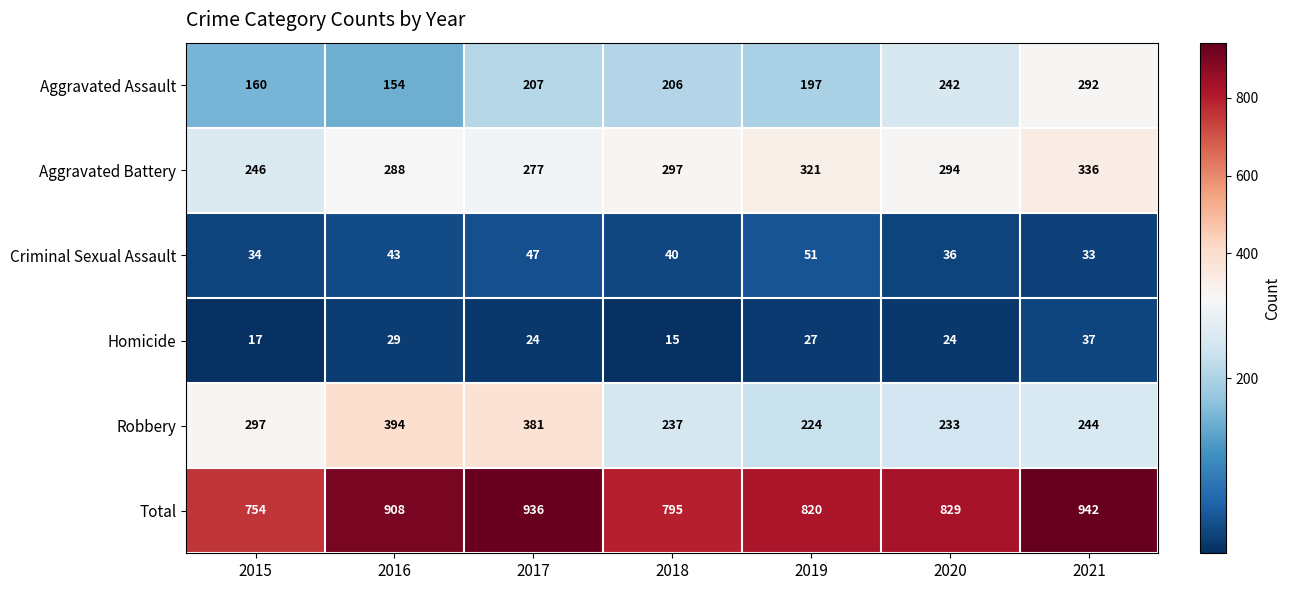

What is the minimum value shown in the chart?

15